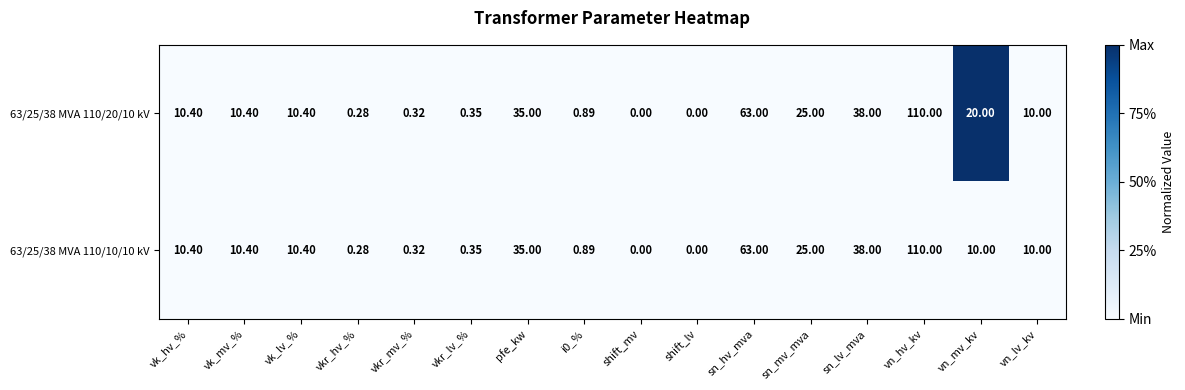

Which category has the highest value in the 63/25/38 MVA 110/20/10 kV series?

vn_hv_kv